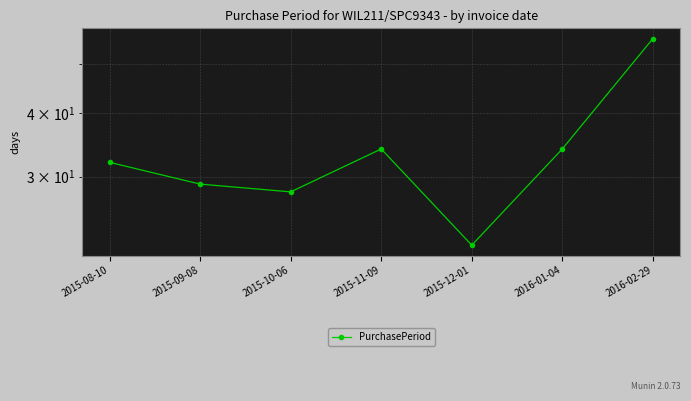

What is the label of the 2nd point from the left?

2015-09-08